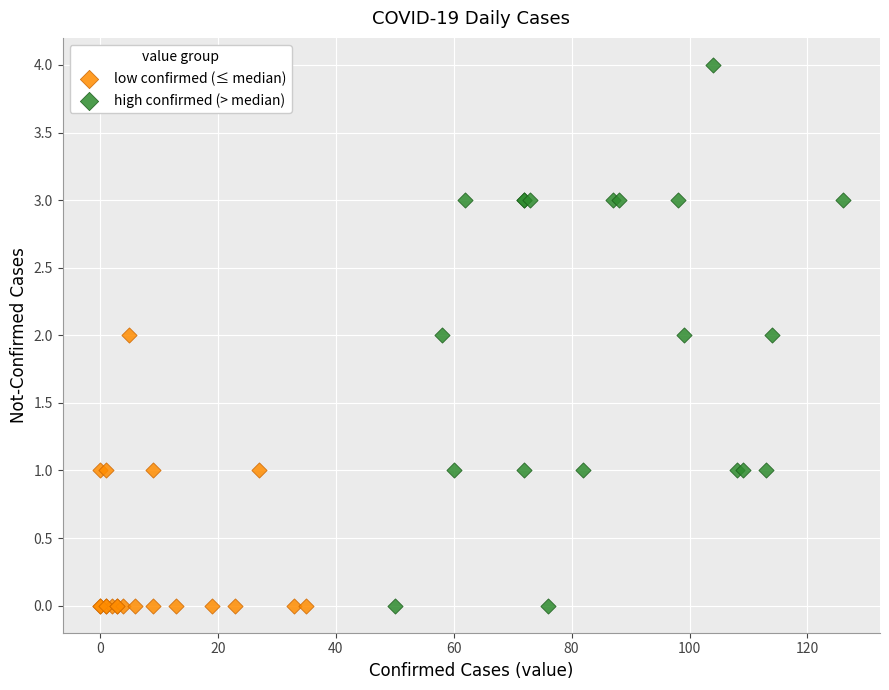

Which series has the largest Y range (max minus min)?

high confirmed (> median)